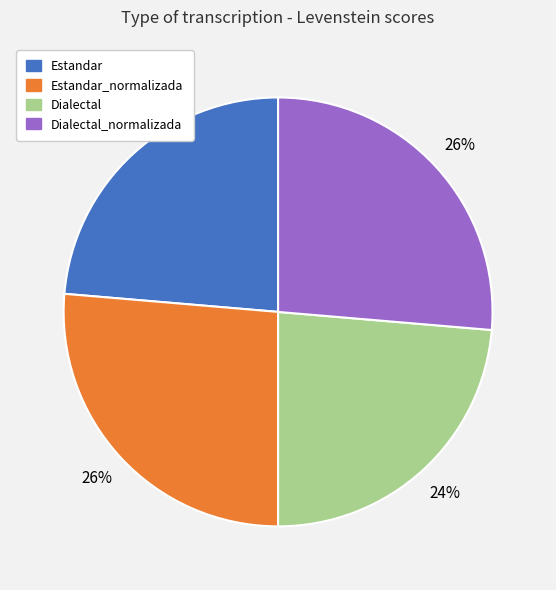

To the nearest percent, what is the average slice percentage?

25%